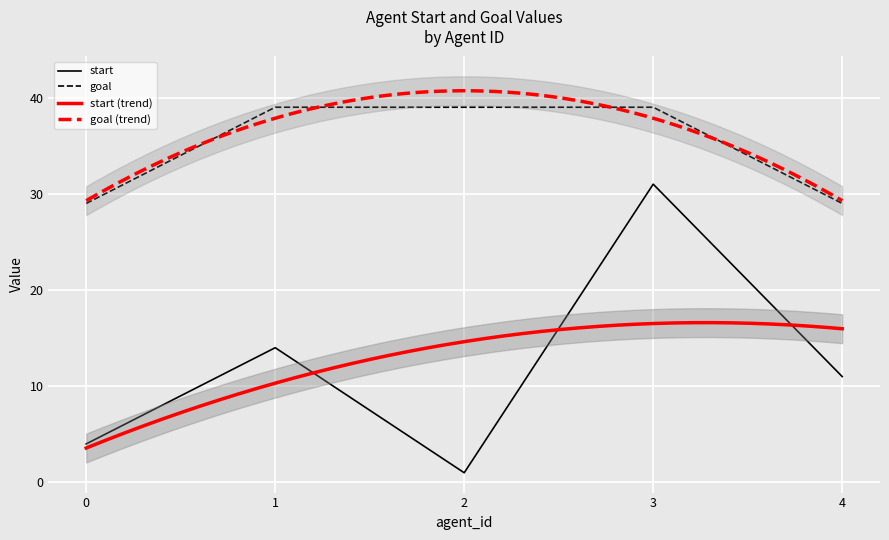

What is the minimum value shown in the chart?

1